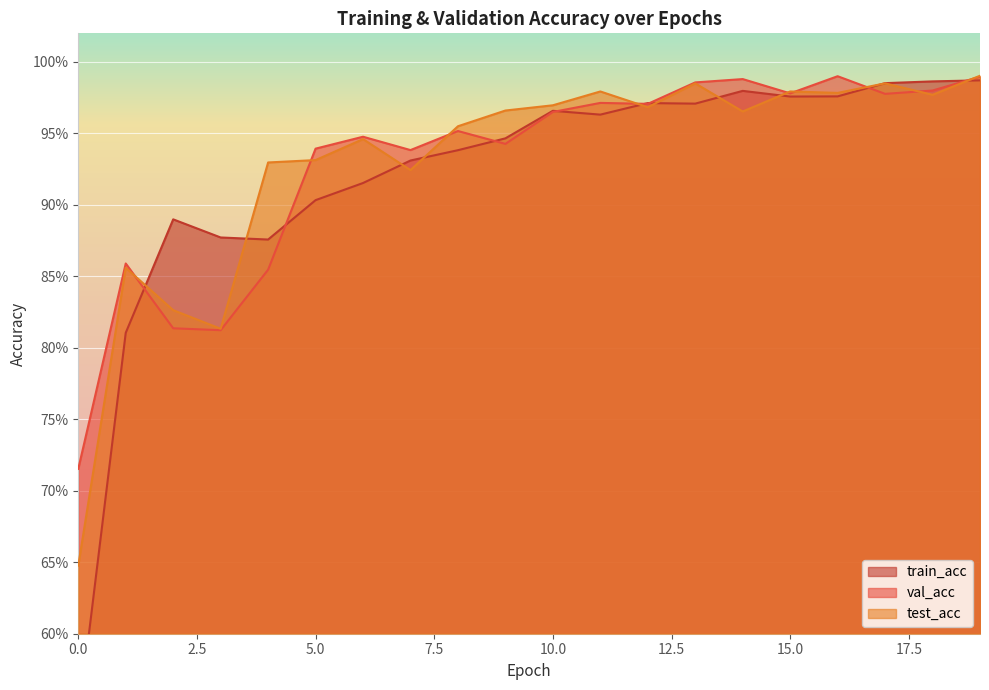

Which series ends up on top after the final intersection of test_acc and train_acc?

test_acc